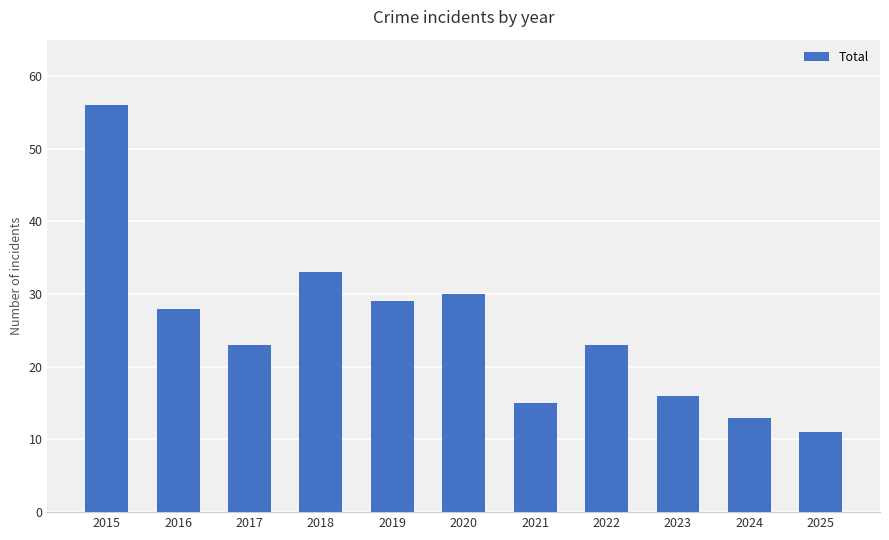

Which has a higher value, 2015 or 2018?

2015